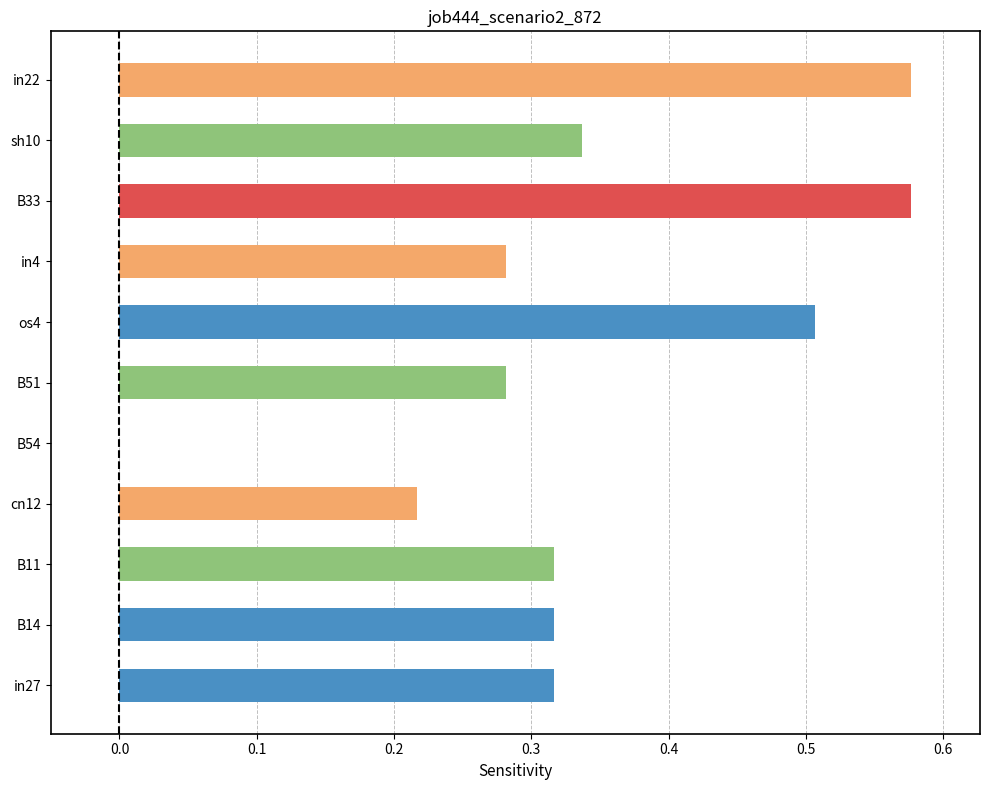

True or false: the data shows 0.5 at in27.

False